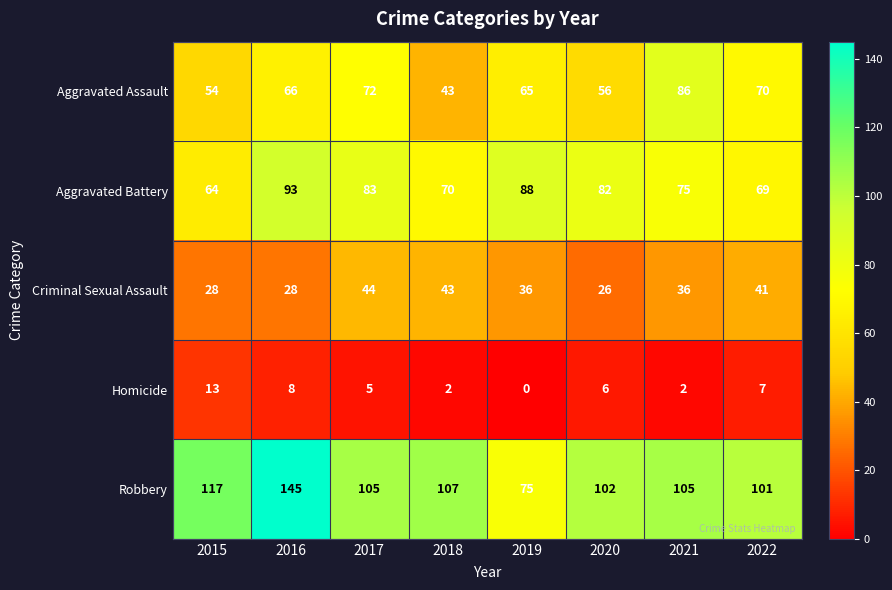

At how many categories does at least one series exceed 51?

8